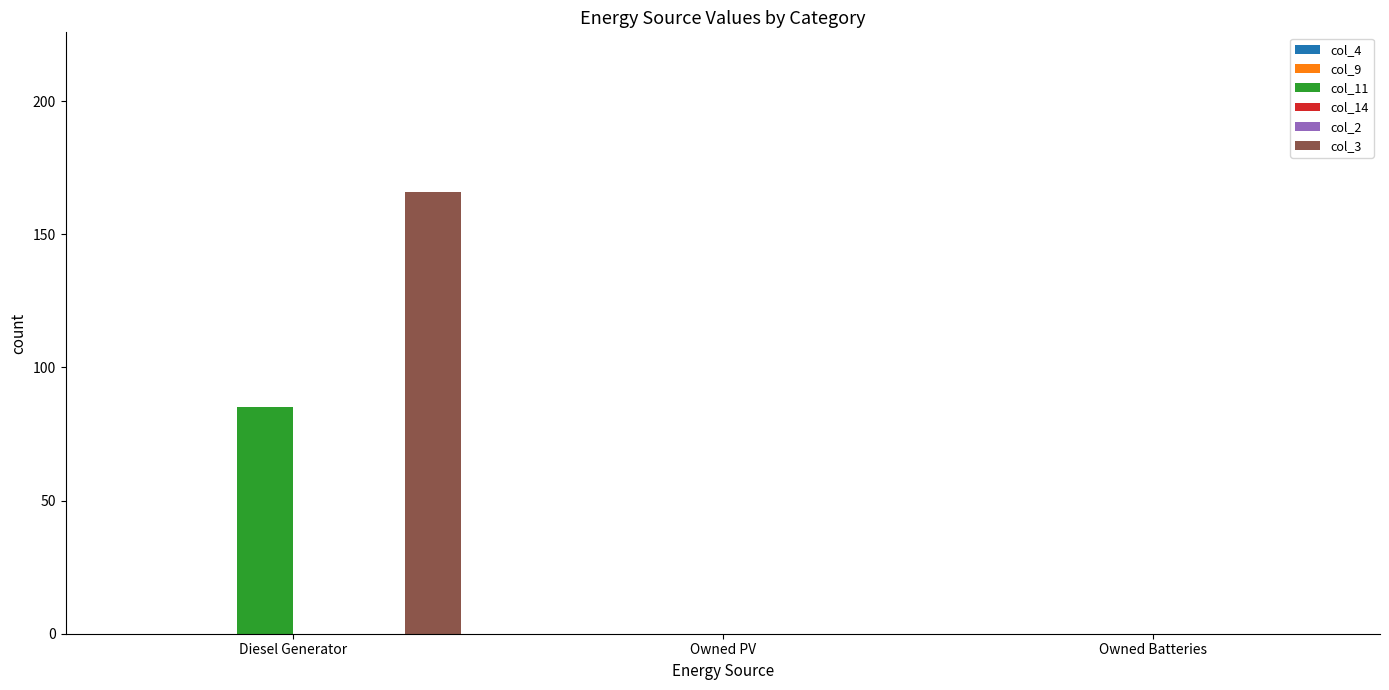

What are all the series names shown in the legend?

col_4, col_9, col_11, col_14, col_2, col_3